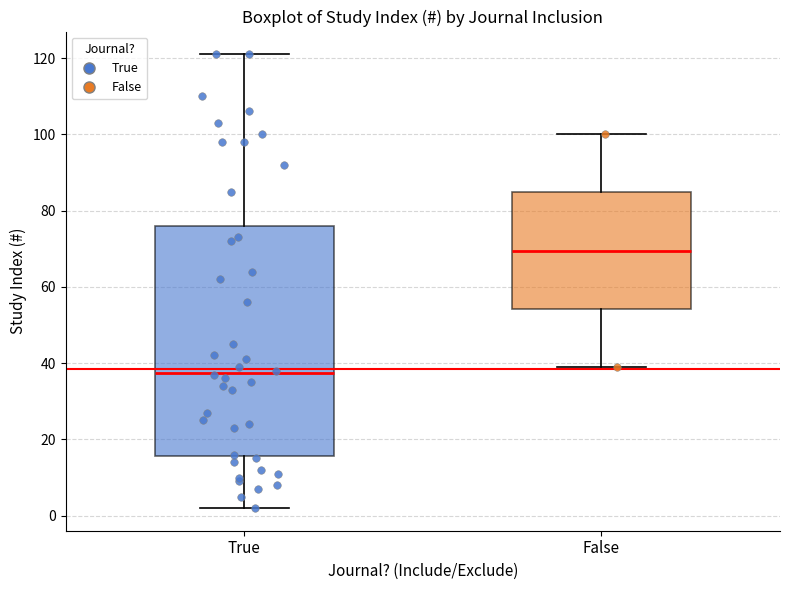

Where is the lower edge of the box for False on the y-axis? The values are not printed on the chart, so give them approximately, as read against the axis.

54